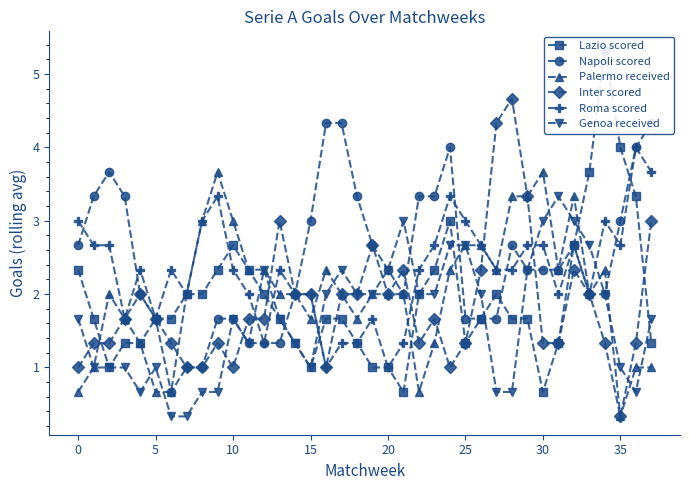

What is the spread (max minus min) of values at 16?

3.3